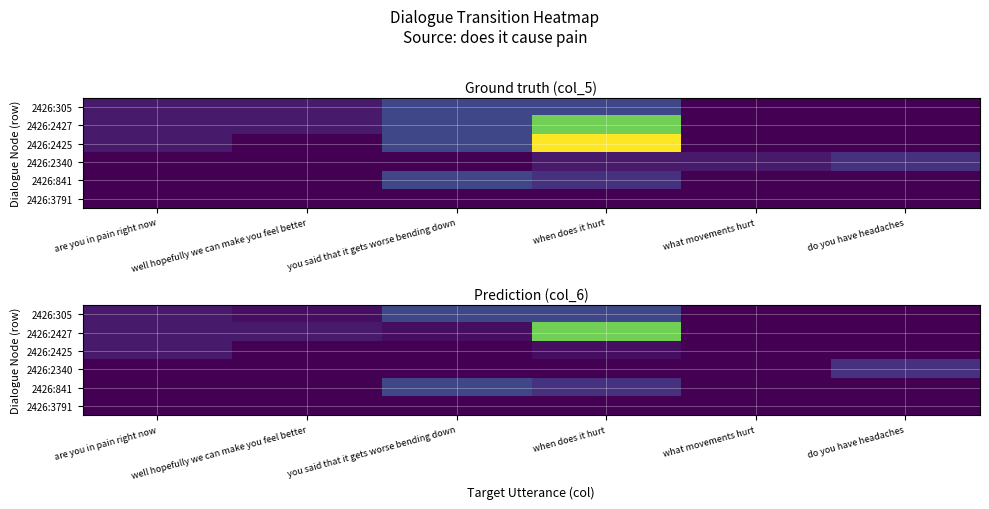

The value of 2426:3791 at are you in pain right now is 0.0. True or false?

True